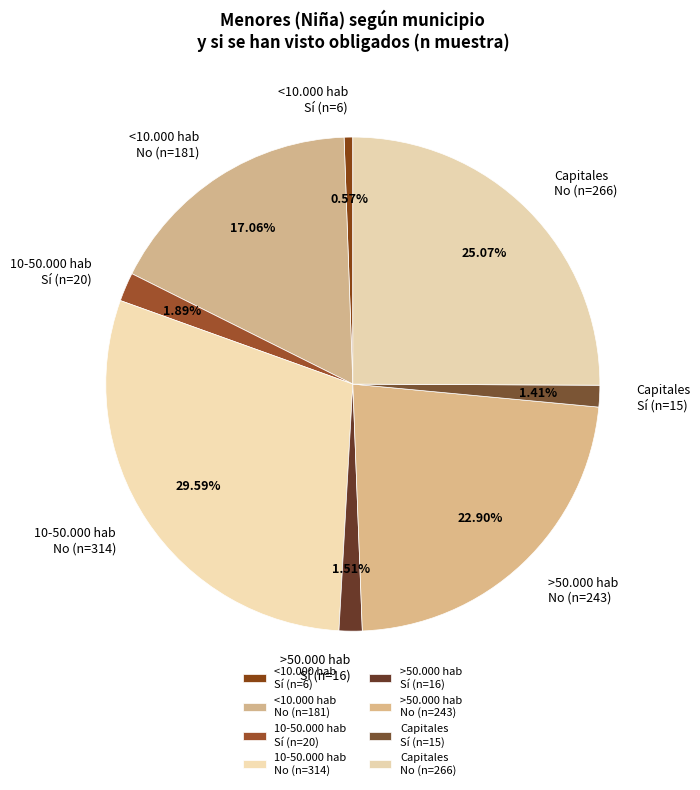

Is Capitales Sí (n=15) the majority of the pie?

No